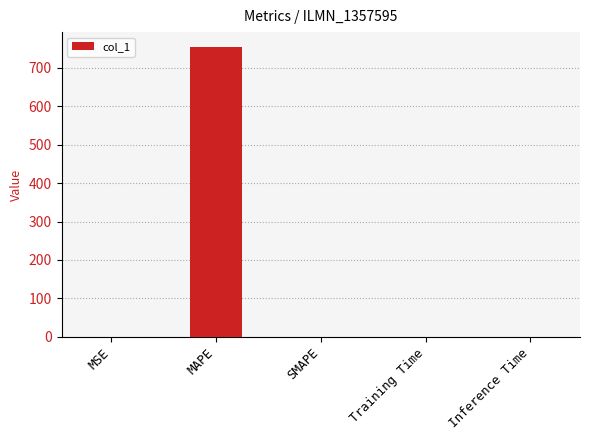

Which category has the highest value across all series?

MAPE